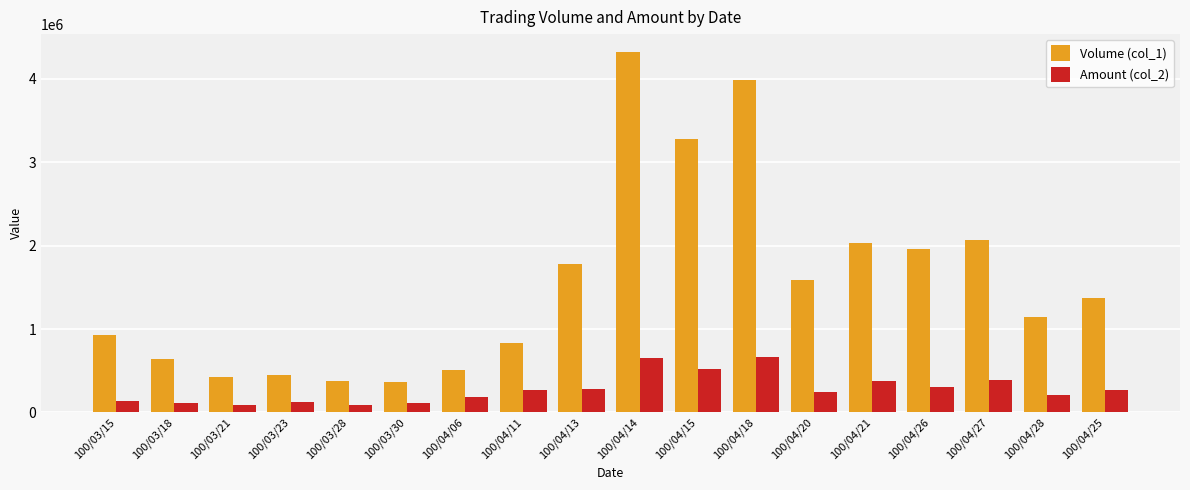

What is the label of the 5th bar from the left?

100/03/28